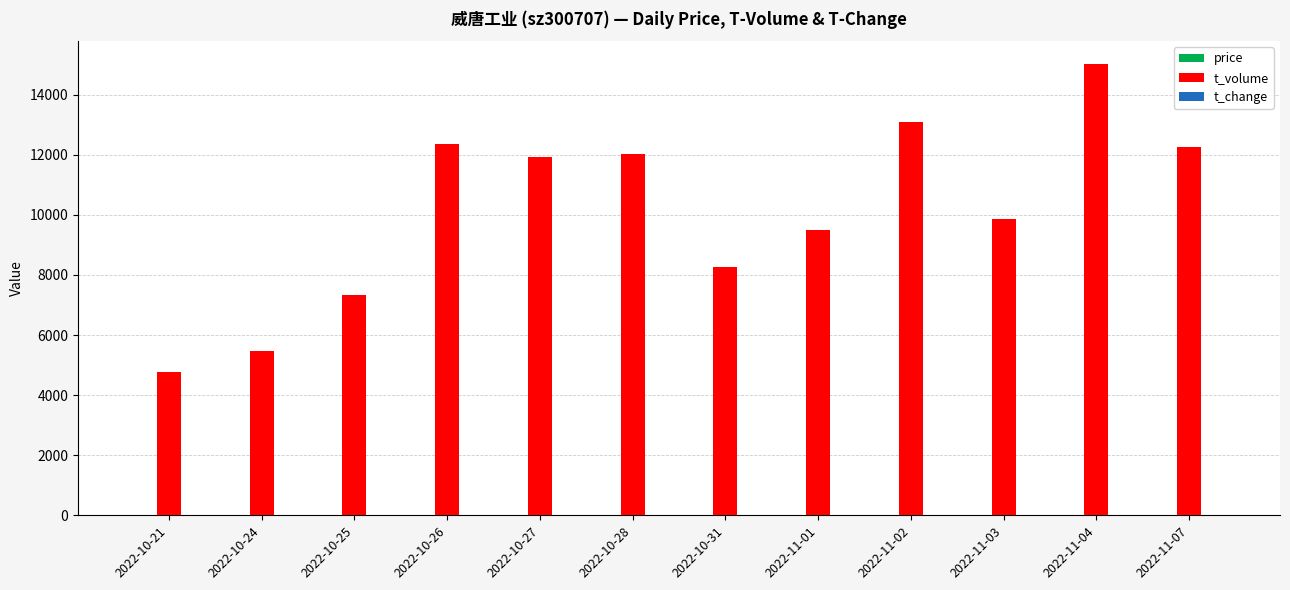

What is the average value of the t_volume series?

10158.7